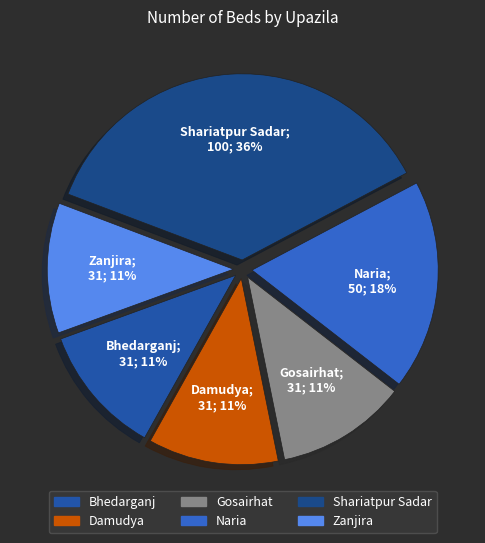

What is the total percentage of Damudya and Bhedarganj?

22.6%